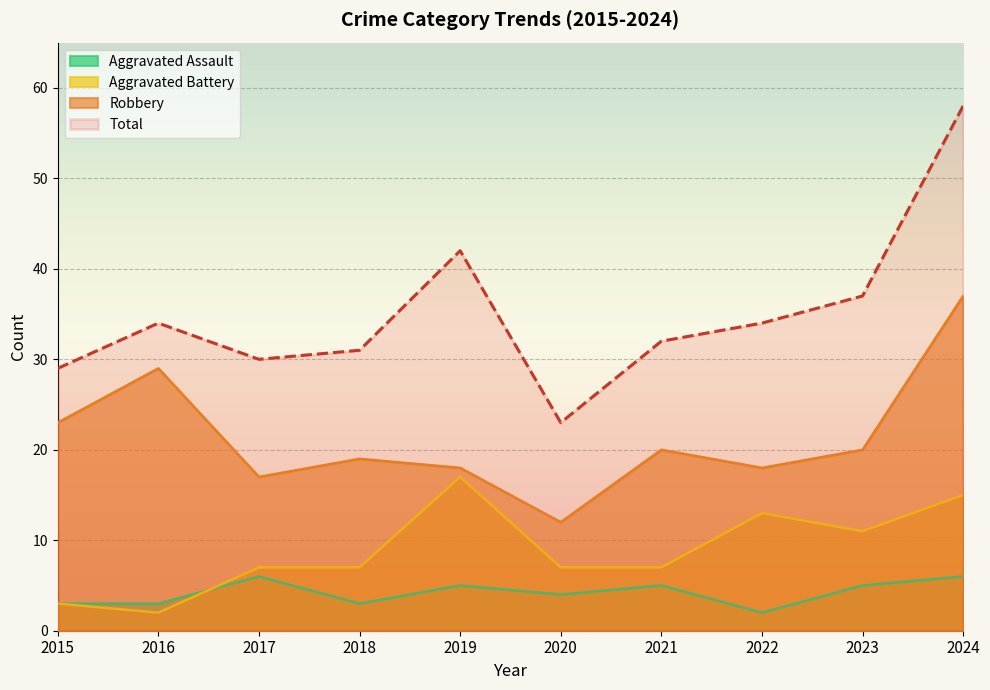

How many lines are shown in the chart?

4